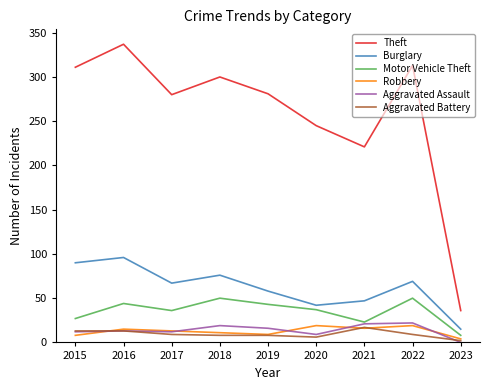

True or false: Theft has more than 1 interior local peaks.

True